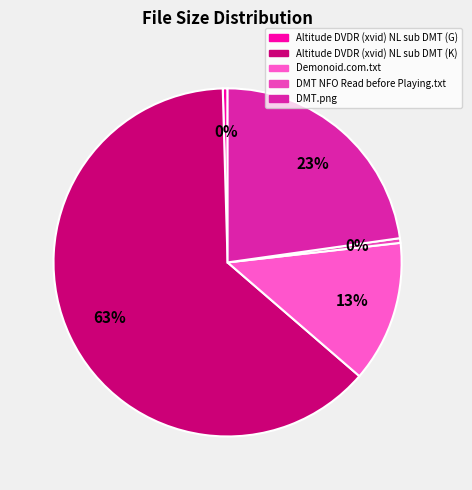

How many slices are in this pie chart?

5